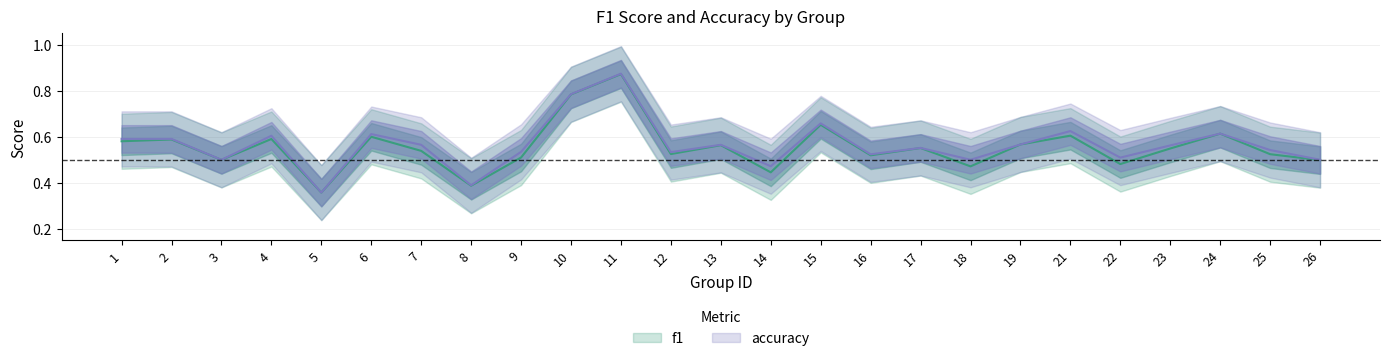

What is the total value across all series at 26?

1.0